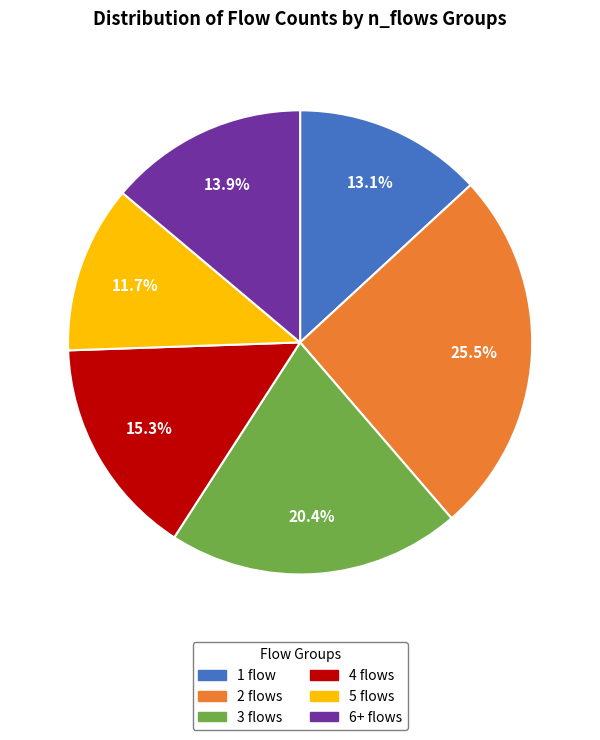

Is there a majority slice in this chart?

No